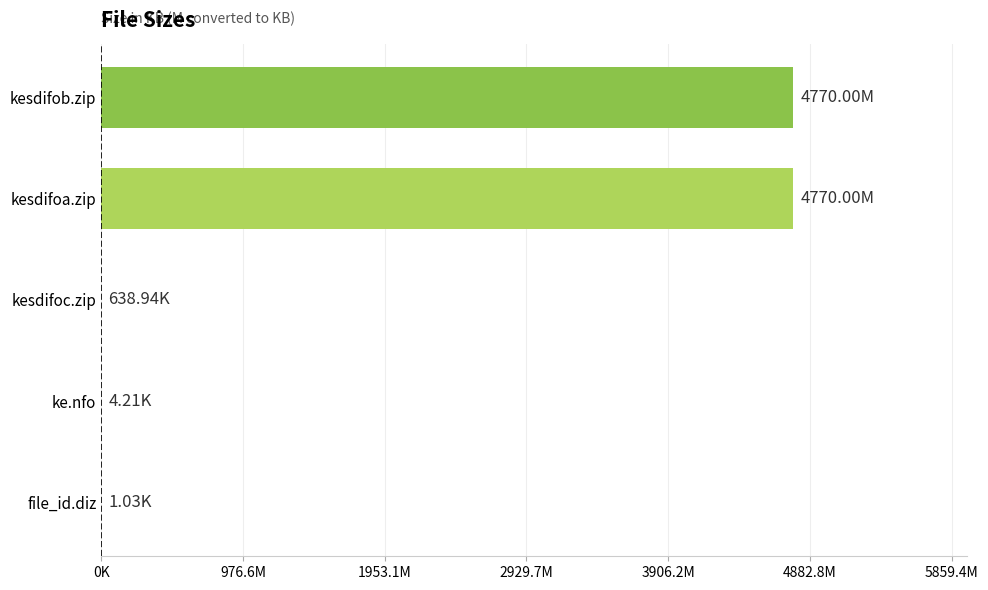

Does the chart contain stacked bars?

No